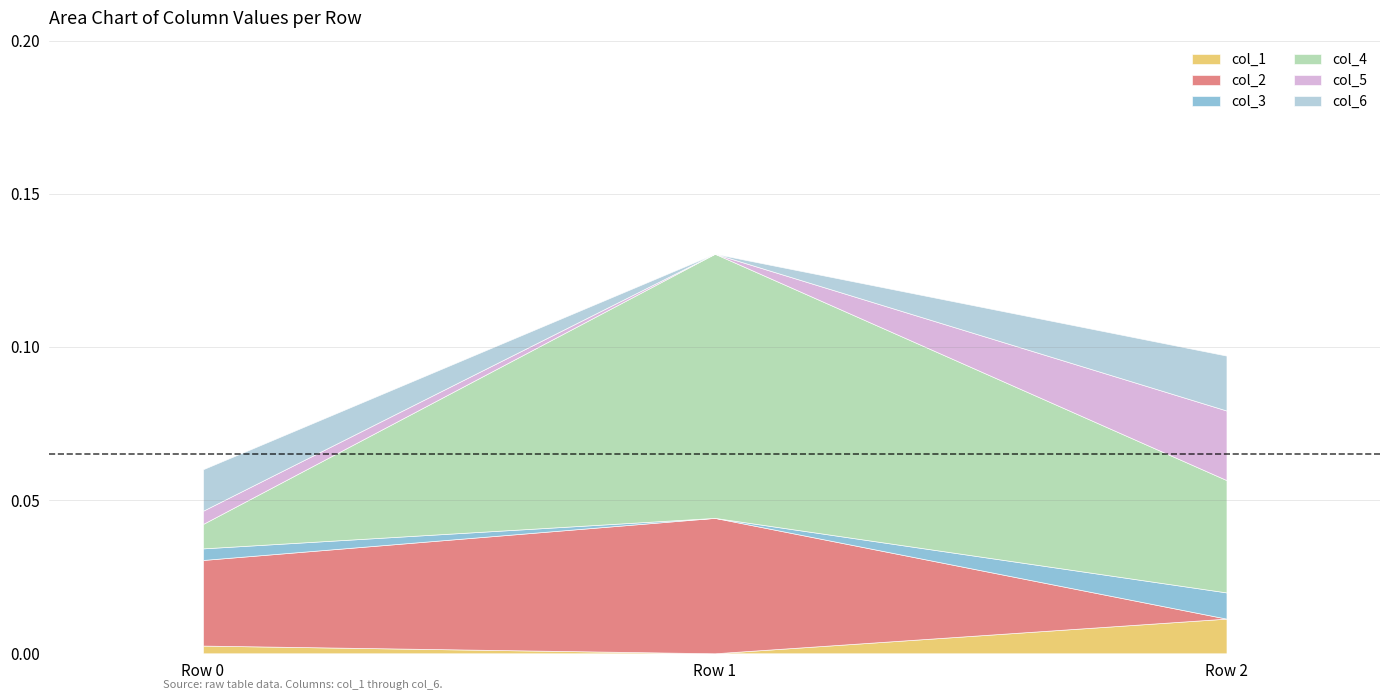

The col_5 series shows 0.0 at Row 0. True or false?

False